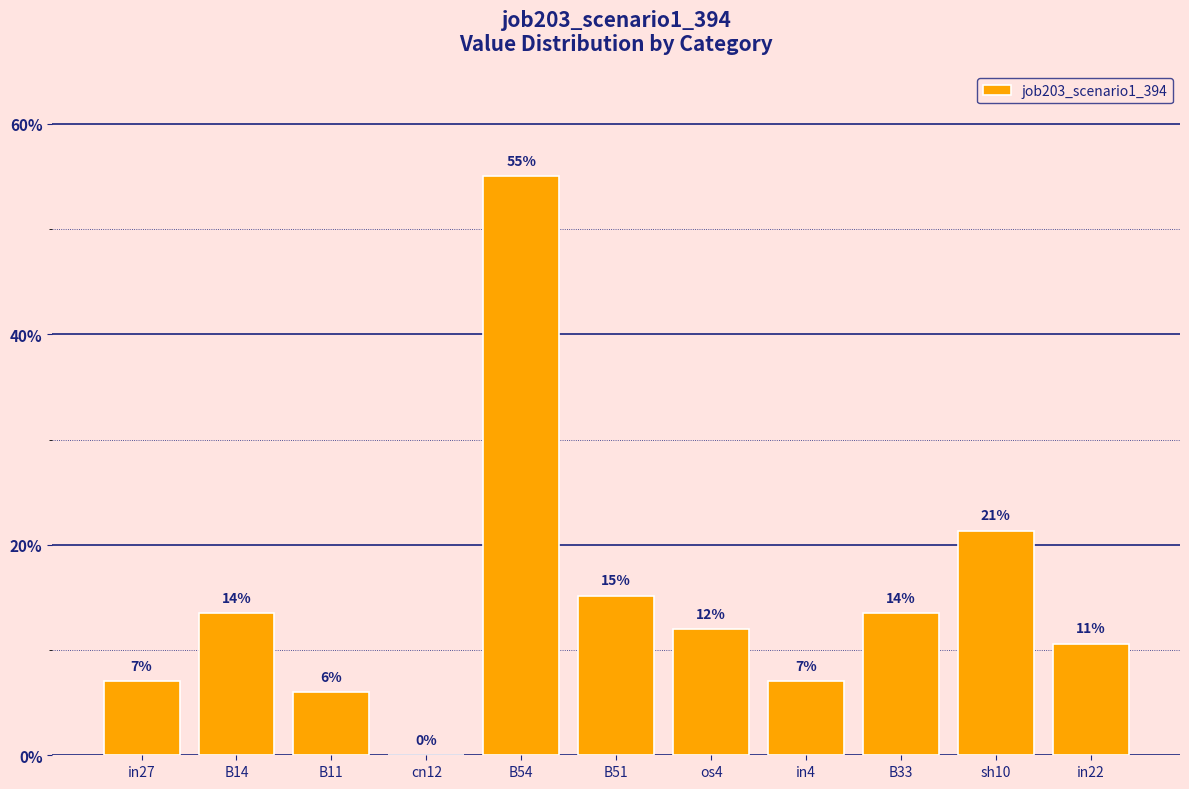

Is it true that the value at in4 is 0.1?

False